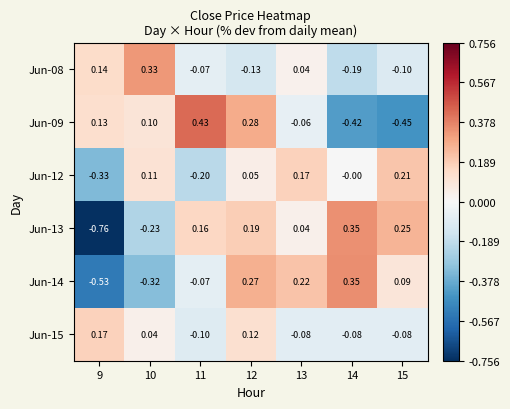

Is the value of Jun-08 at 13 greater than the value of Jun-09 at 11?

No